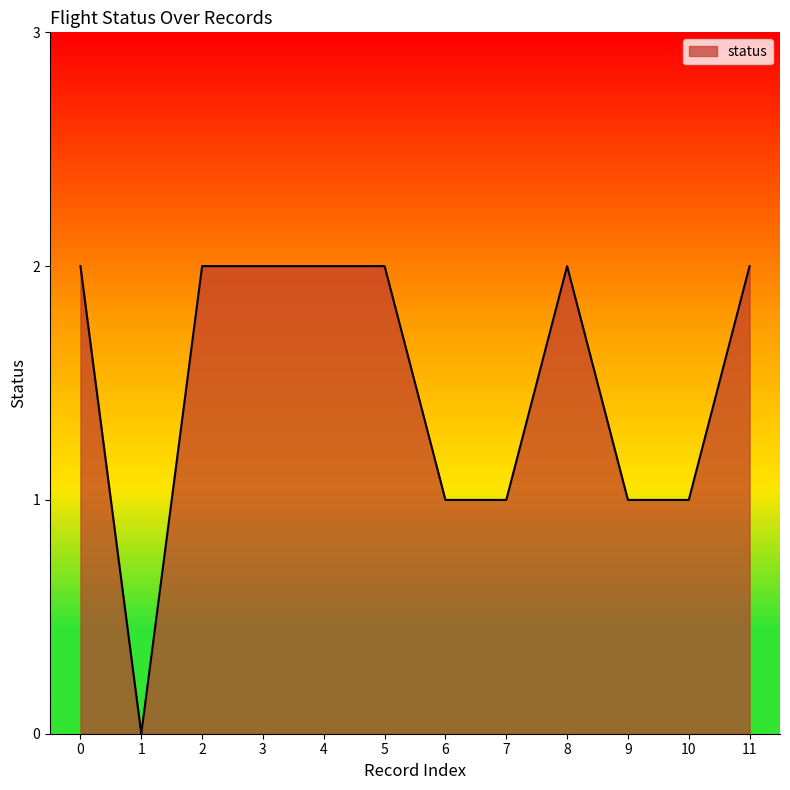

Is it true that the value at 6 is 1?

True